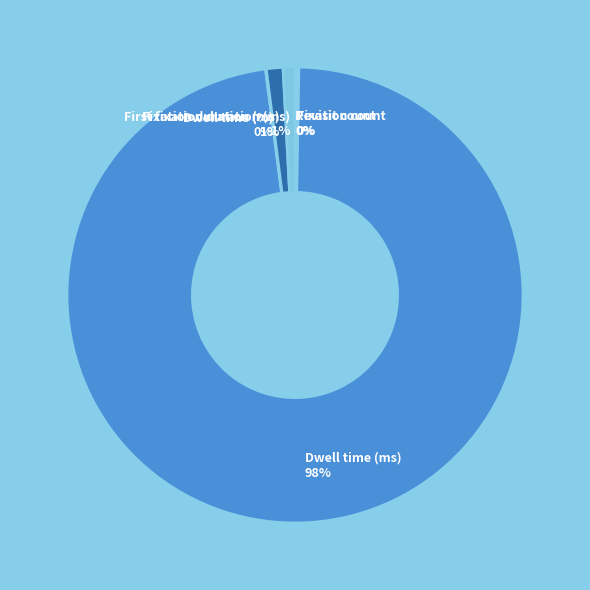

Does Dwell time (ms) represent more than half of the total?

Yes